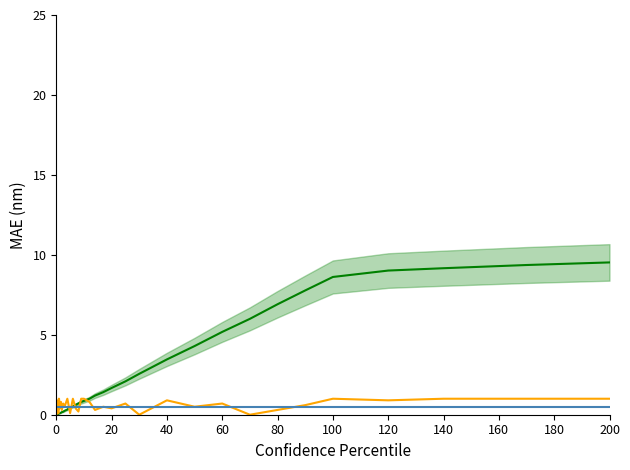

What is the label of the 37th point from the right?

60